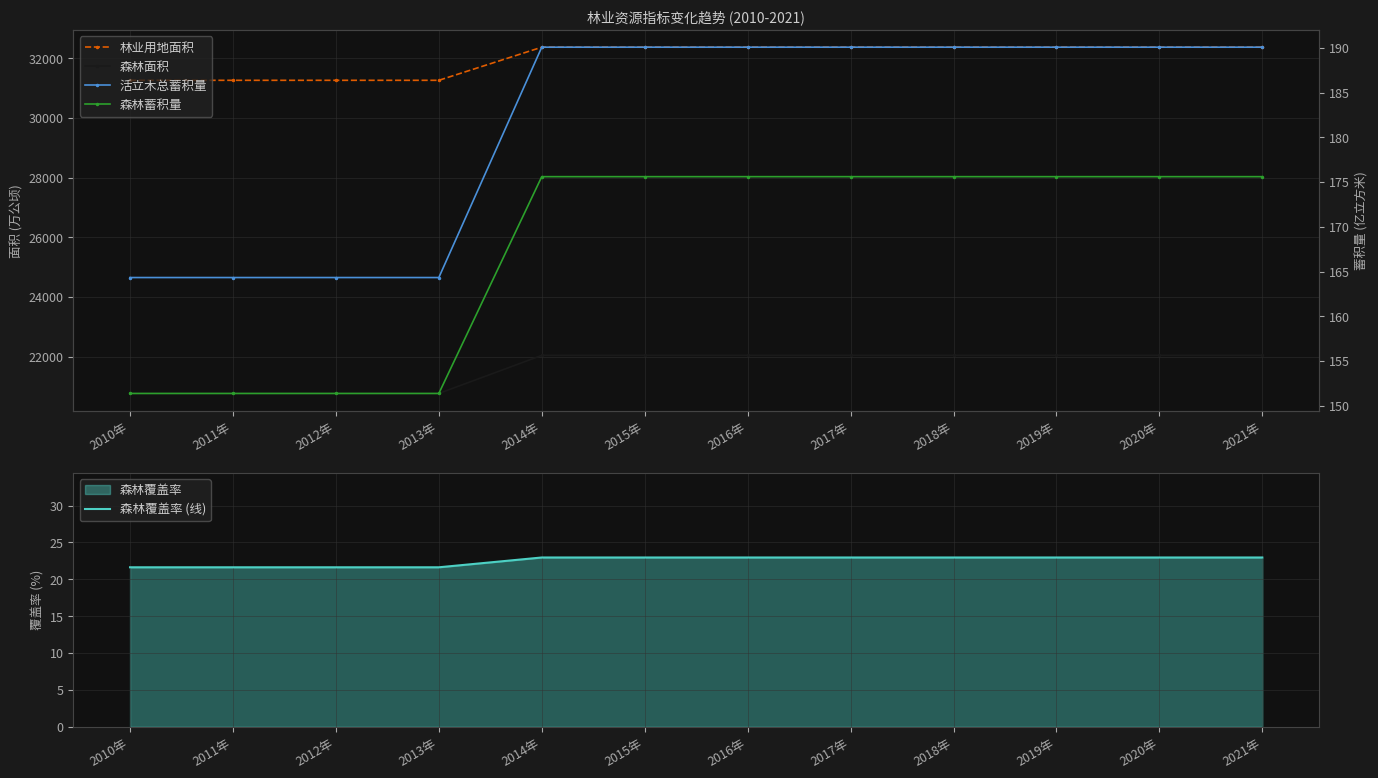

What is the label of the 12th point from the left?

2021年